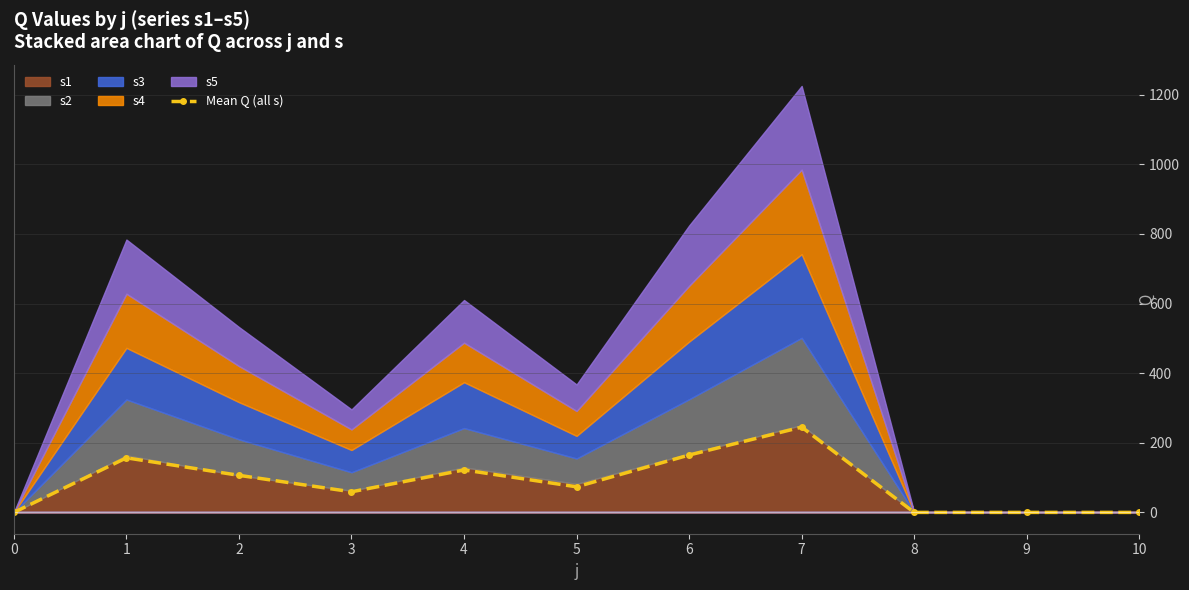

What is the average value?

84.3